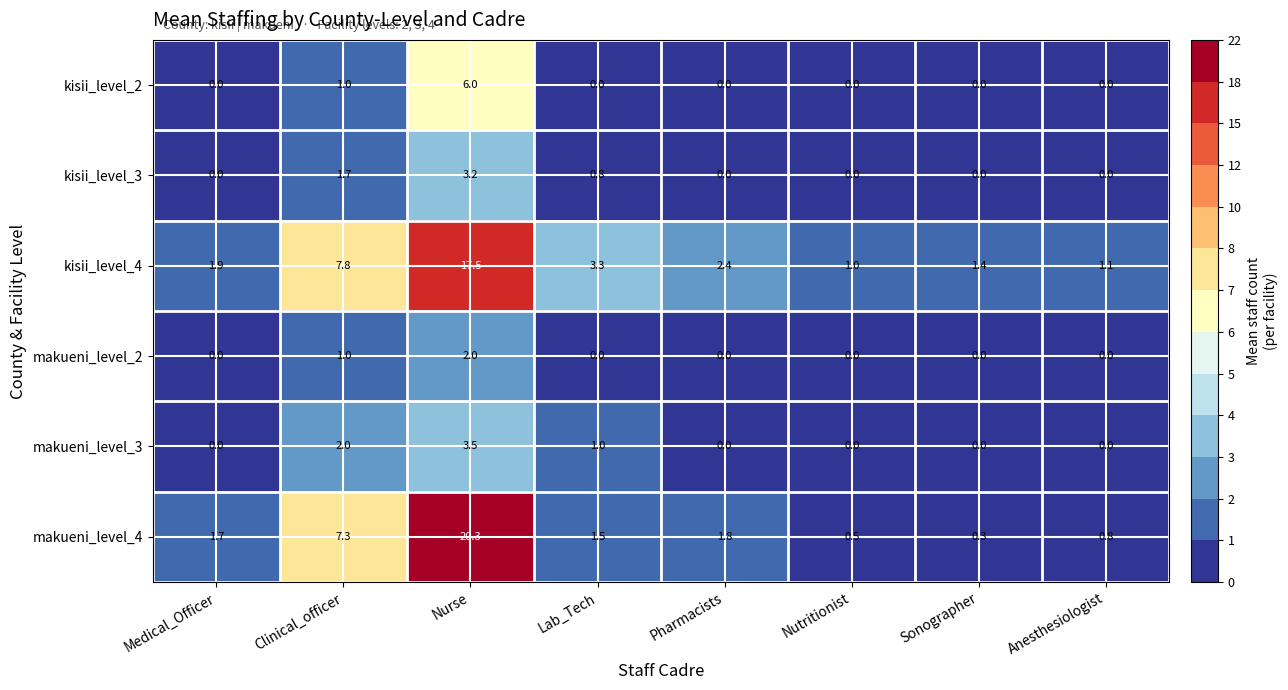

What is the difference between the highest and lowest values at Nutritionist?

1.0